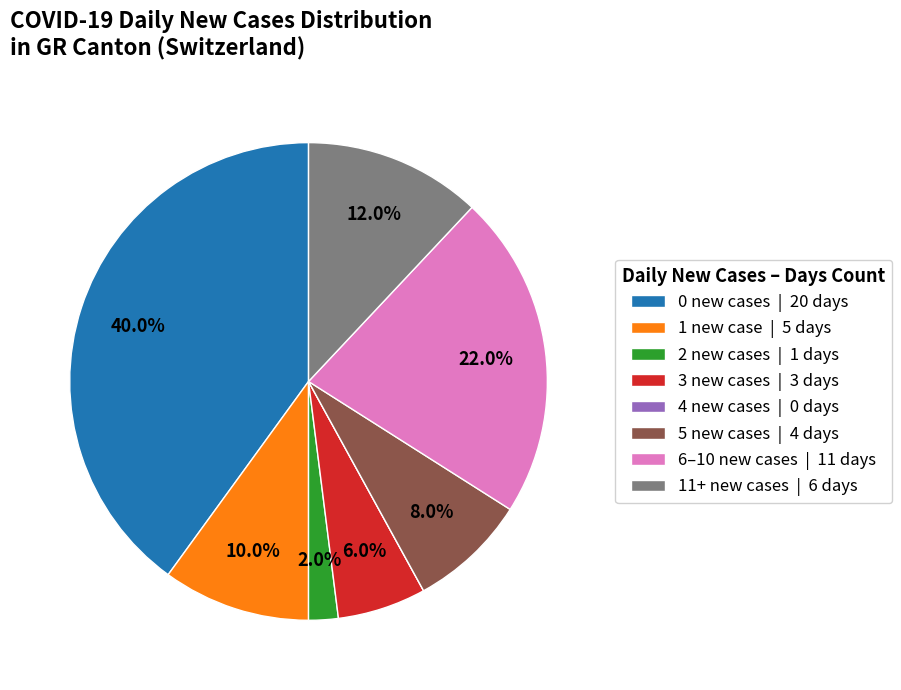

How much of the chart is everything except 11+ new cases | 6 days?

88.0%